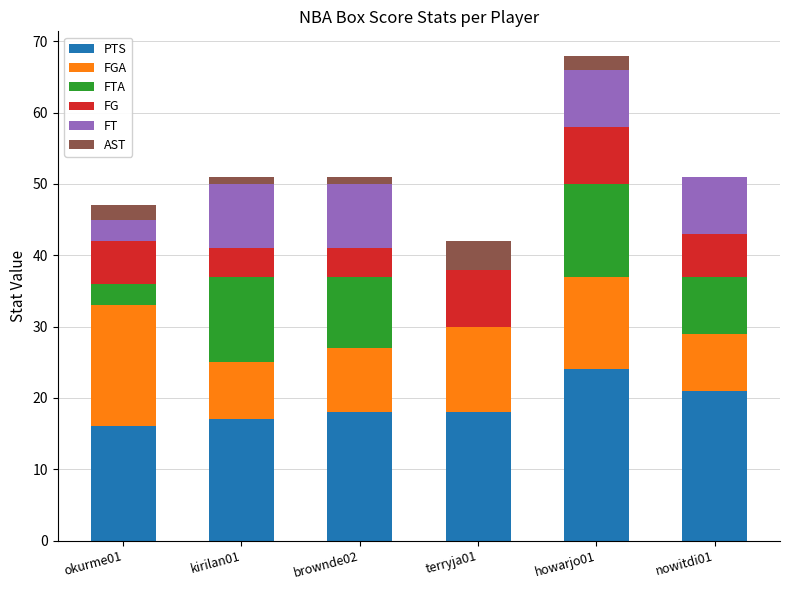

At which category is the sum across all series the highest?

howarjo01